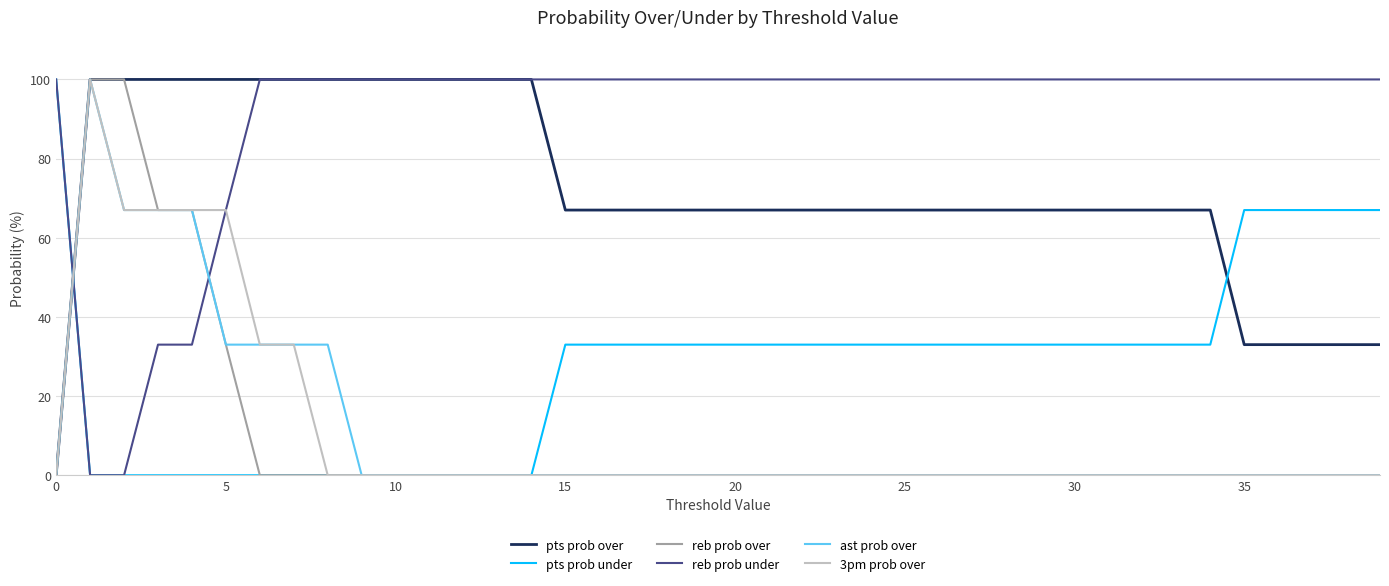

After their last crossing, which series has the higher values: reb prob under or ast prob over?

reb prob under